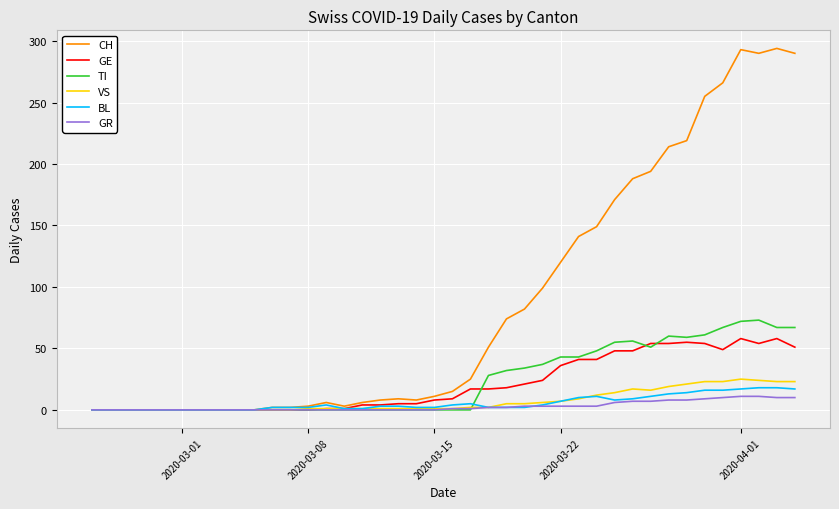

Which series has the largest total across all categories?

CH